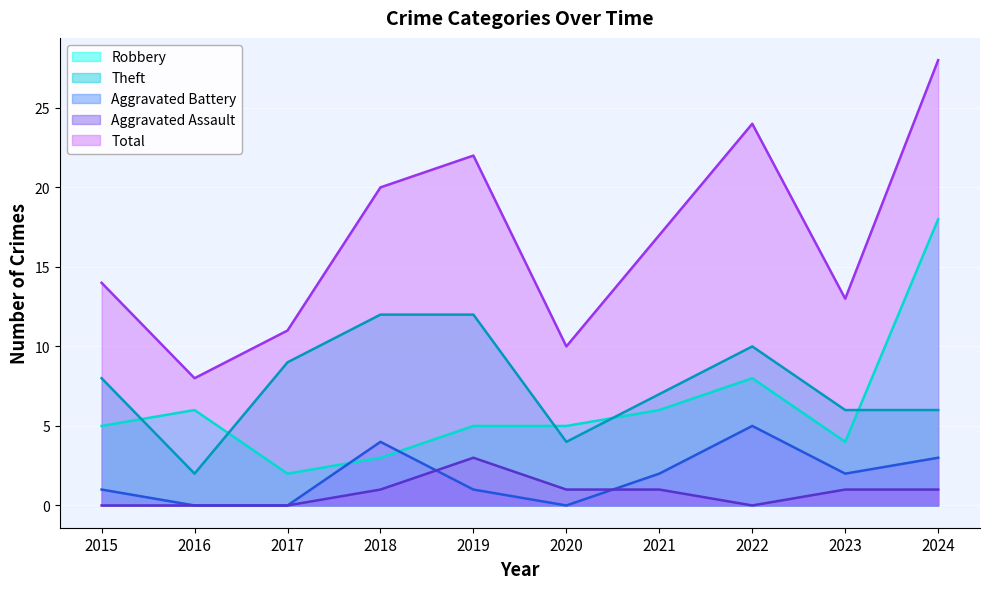

How many lines are shown in the chart?

5